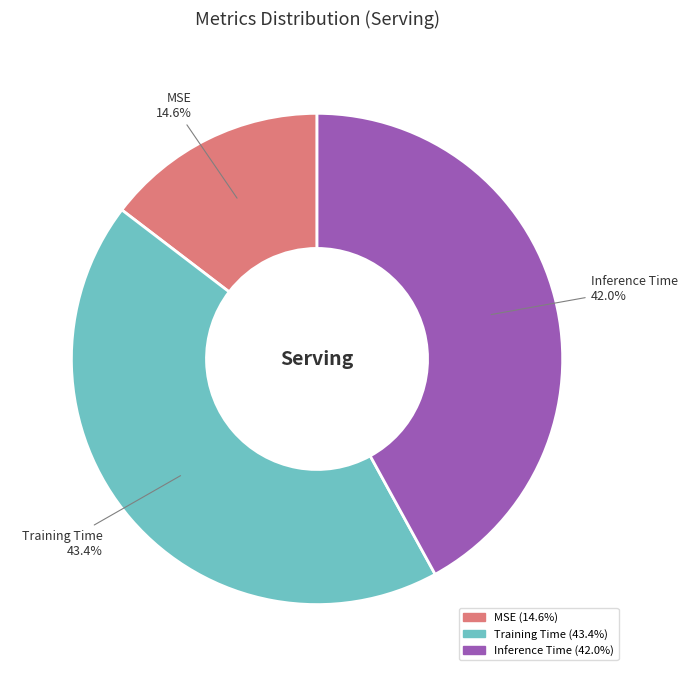

Count the number of slices in the pie.

3